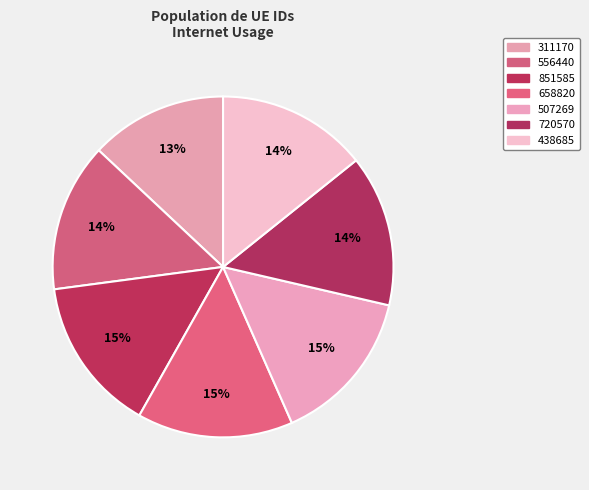

True or false: 658820 accounts for 15% of the total.

True